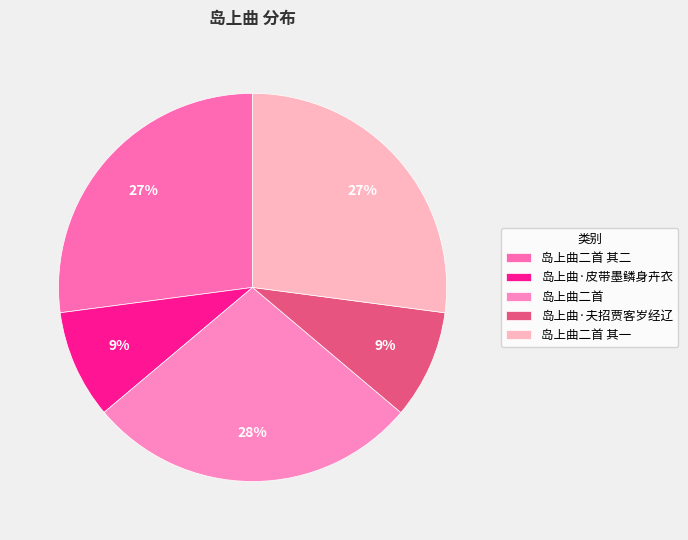

To the nearest percent, what is the difference between the largest and smallest slice percentages?

19%